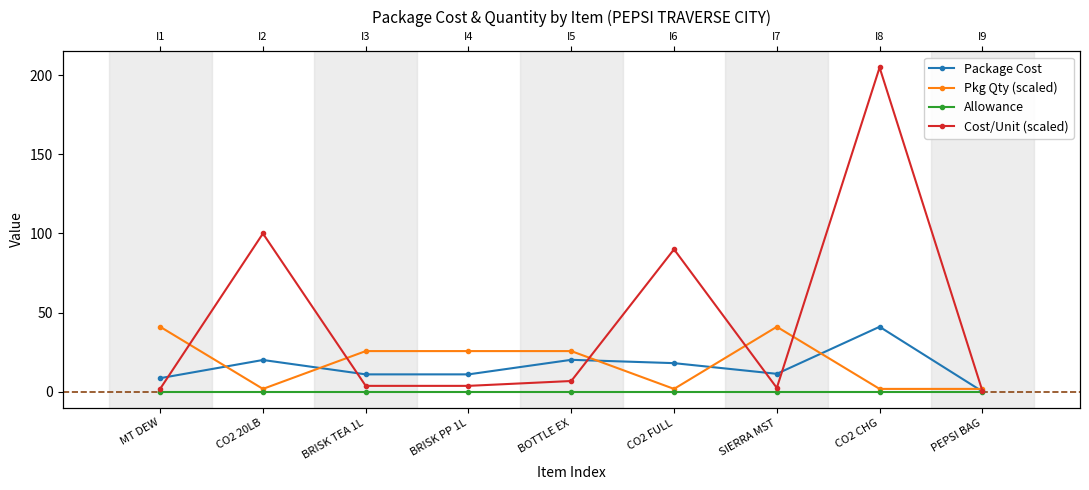

Reading right to left, list all the values displayed in this chart.

Package Cost: 0.1	41.0	11.2	18.0	20.1	10.9	10.9	20.0	8.5
Pkg Qty (scaled): 1.7	1.7	41.0	1.7	25.6	25.6	25.6	1.7	41.0
Allowance: 0.0	0.0	0.0	0.0	0.0	0.0	0.0	0.0	0.0
Cost/Unit (scaled): 0.5	205.0	2.3	90.0	6.7	3.6	3.6	100.0	1.8